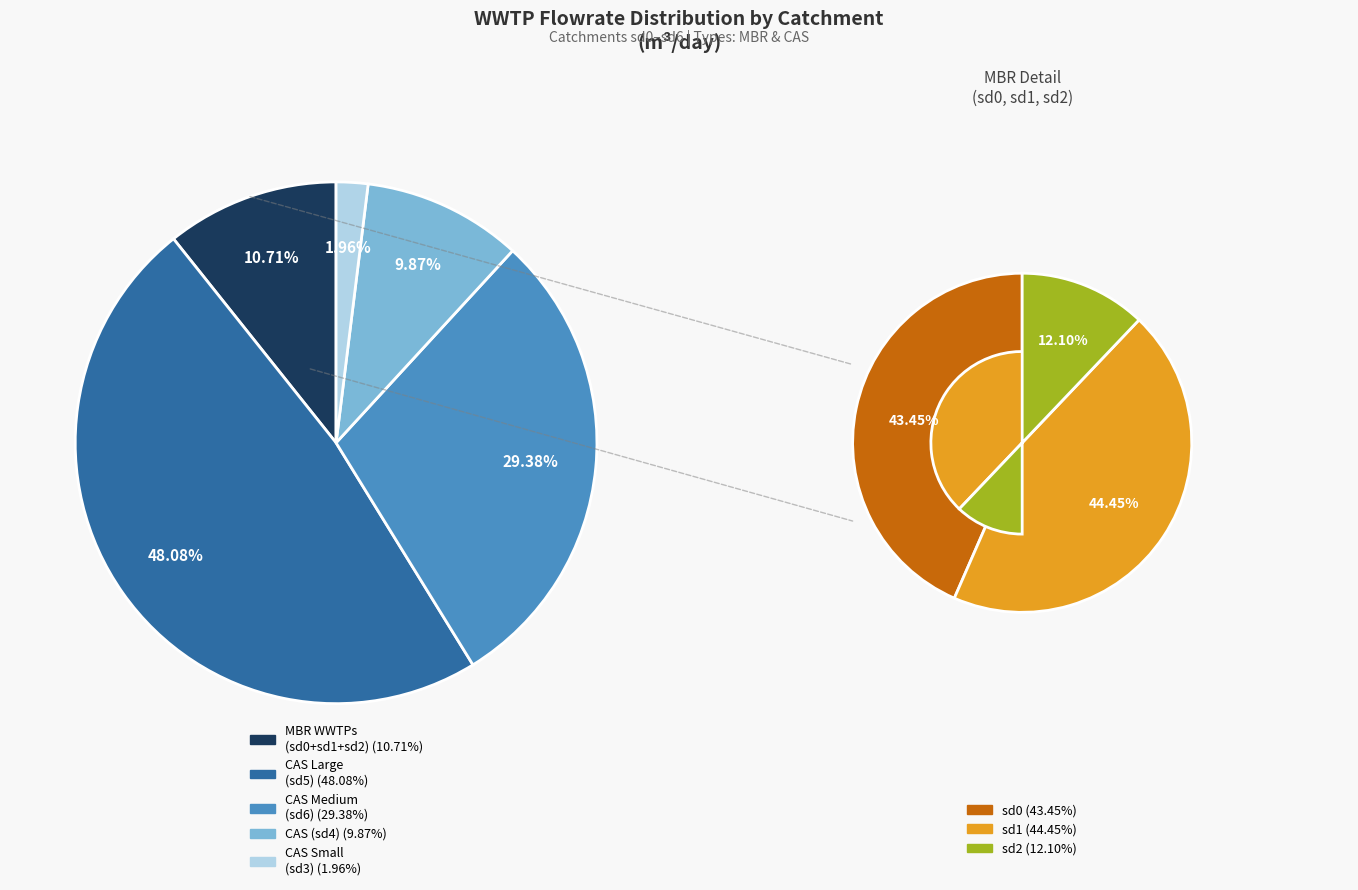

Rank the categories by value from highest to lowest.

sd5, sd6, sd4, sd1, sd0, sd3, sd2